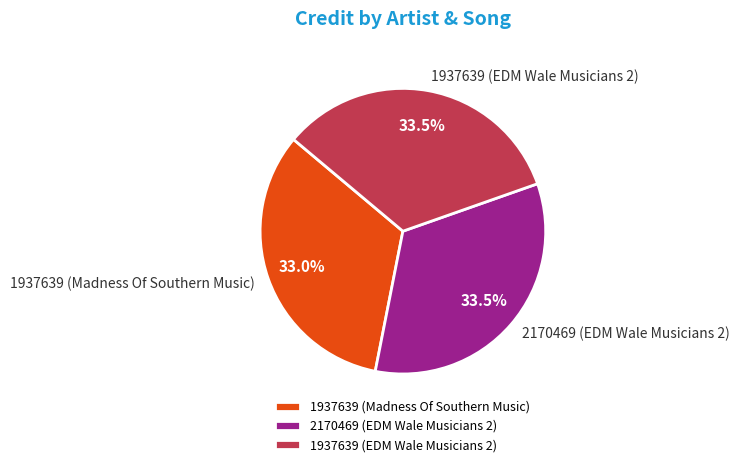

What percentage do 2170469 (EDM Wale Musicians 2) and 1937639 (EDM Wale Musicians 2) together represent?

67.0%